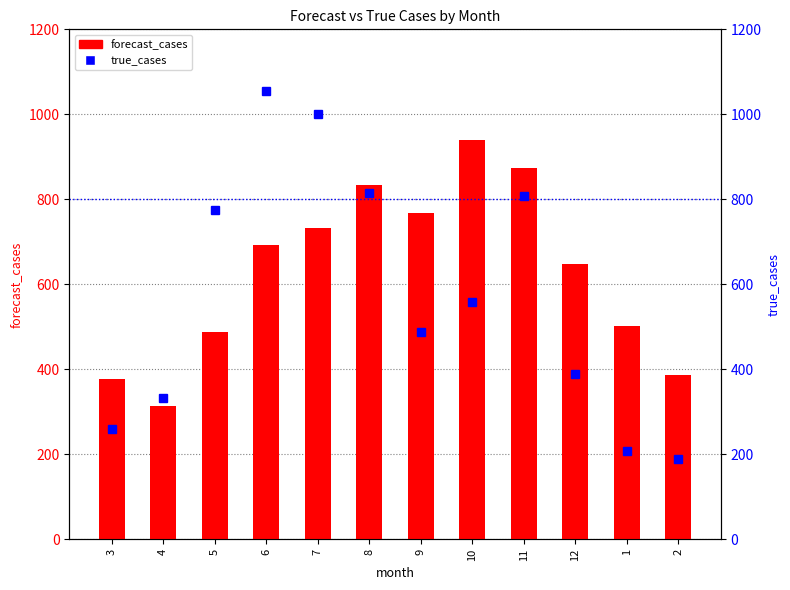

What is the difference between the forecast_cases values at 3 and 12?

271.5